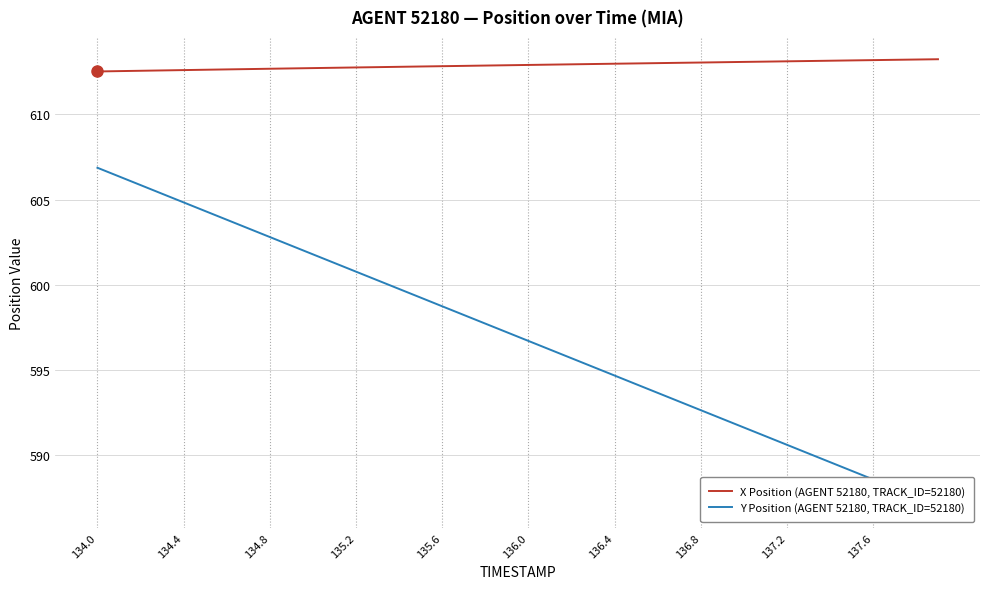

Is it true that X Position (AGENT 52180, TRACK_ID=52180) equals 612.8 at 135.2?

True